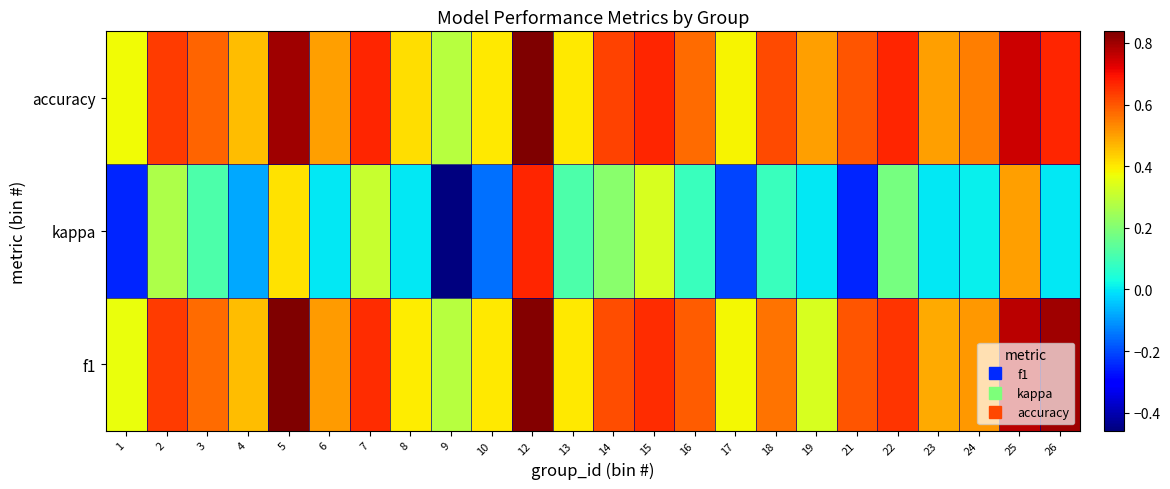

Which series has the widest spread of values?

kappa